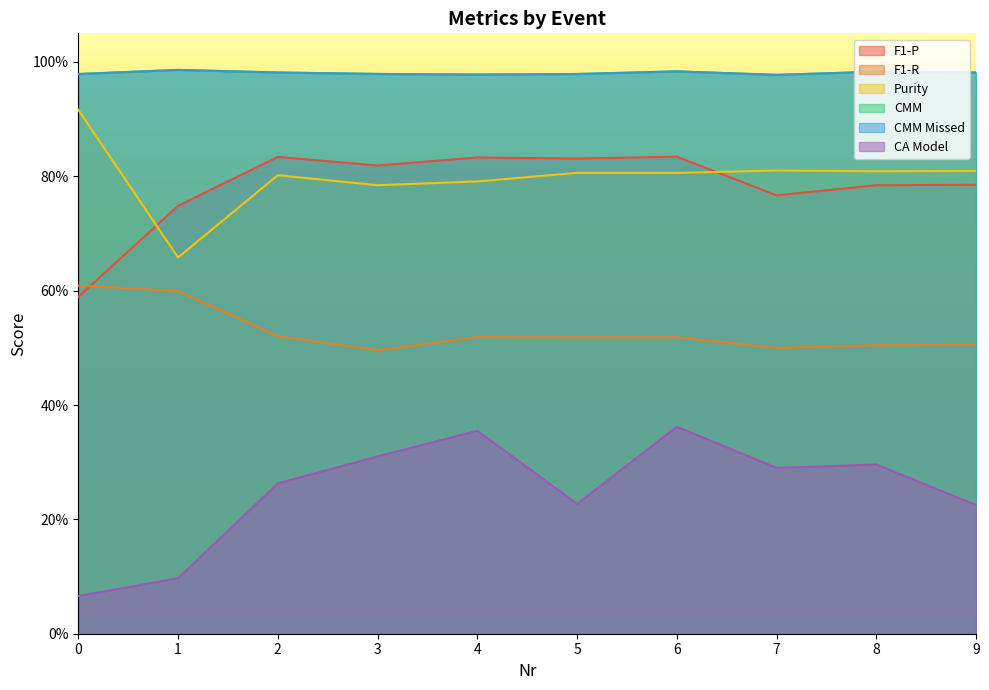

What is the difference between the maximum and minimum values in the CA Model series?

0.3